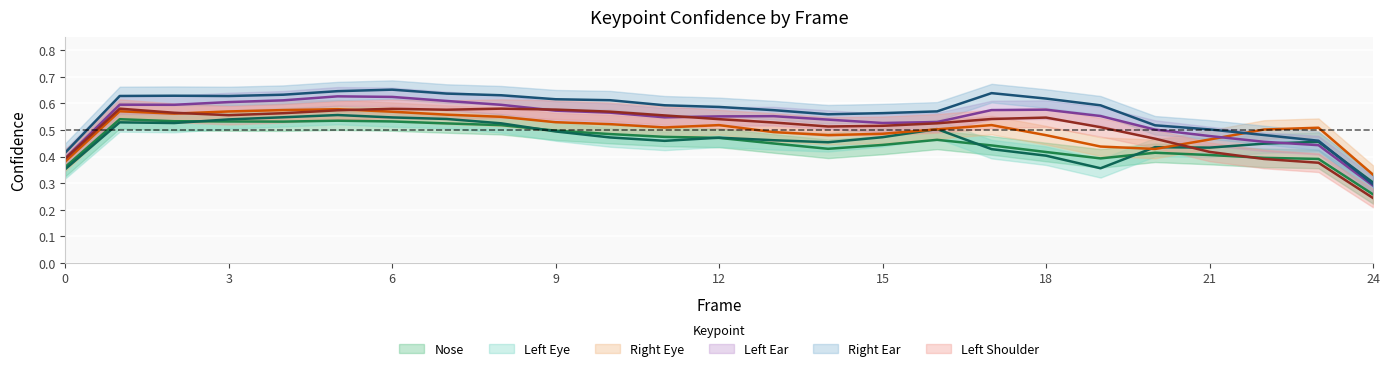

At which category does a_nose_confidence reach its first local peak?

1